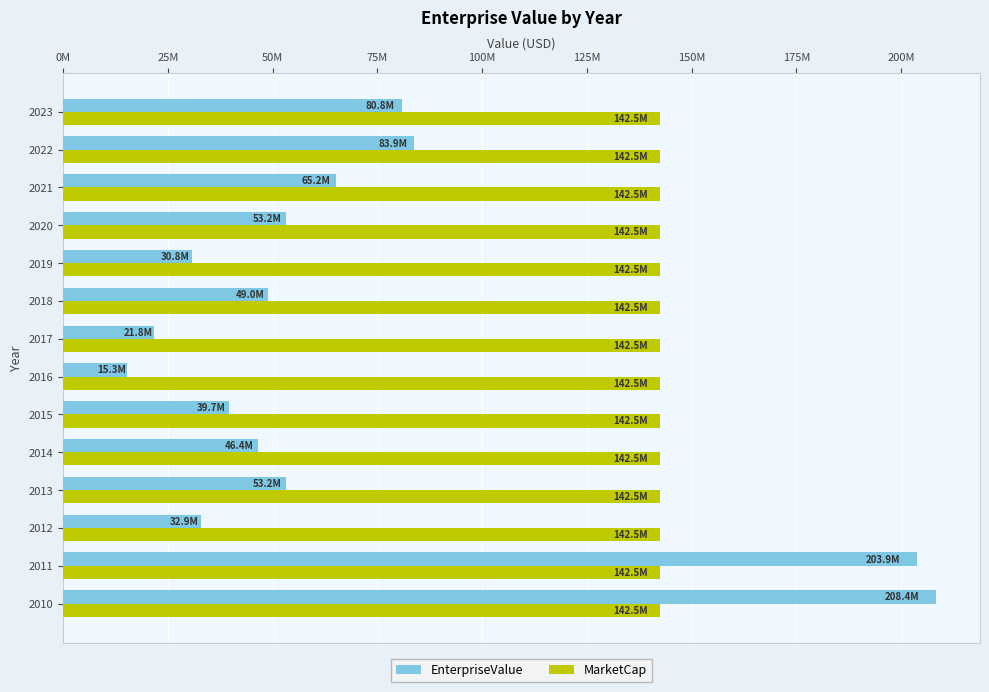

What position from the left is 125M?

6